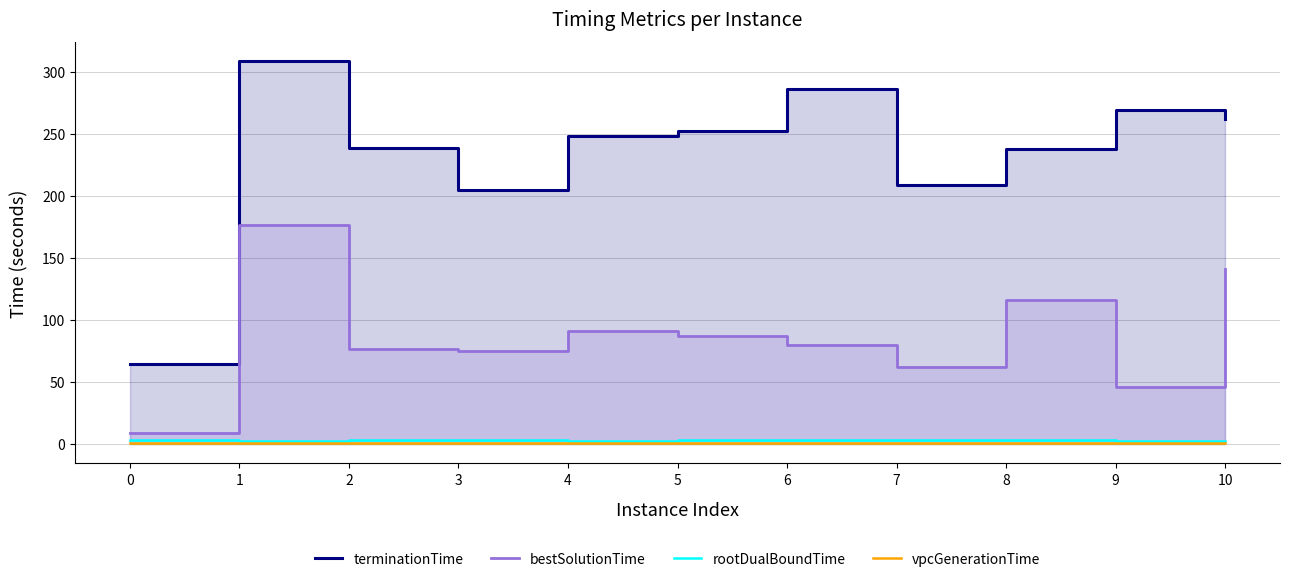

What is the sum of the bestSolutionTime values at 6 and 7?

142.5